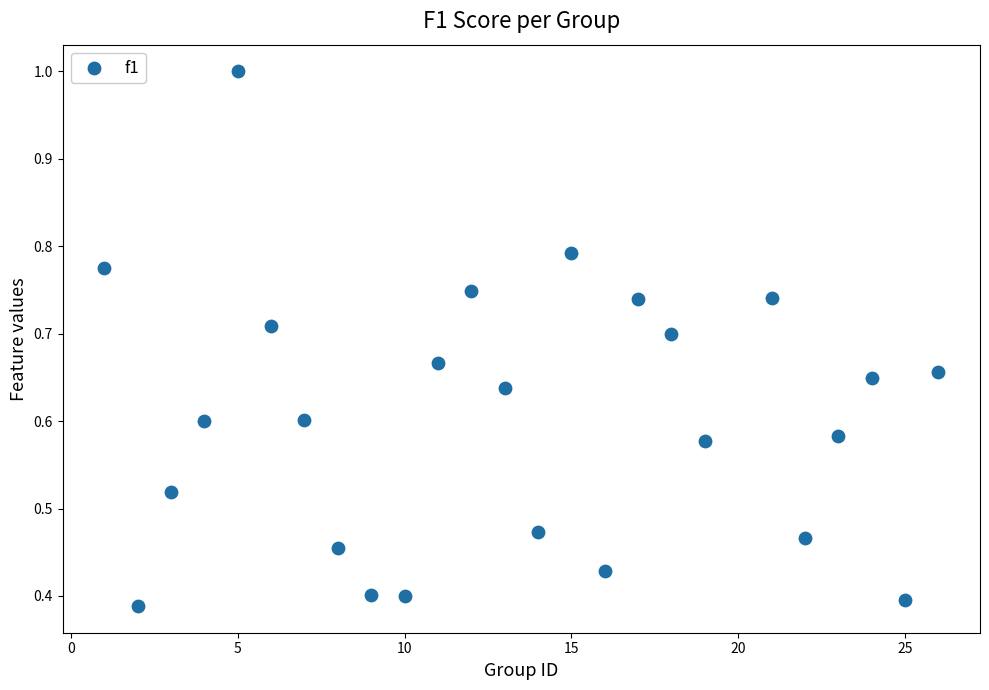

What is the range of X values (max minus min)?

25.0